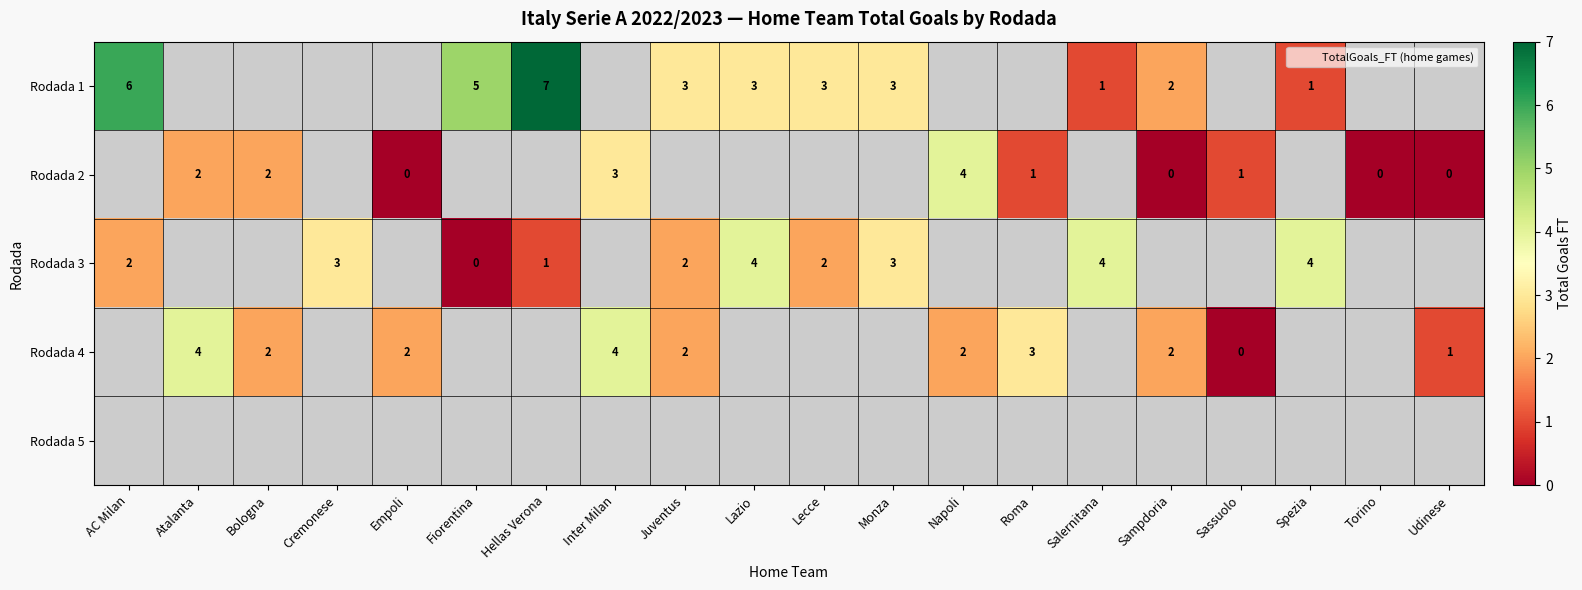

The Rodada 3 series shows 0.0 at Fiorentina. True or false?

True